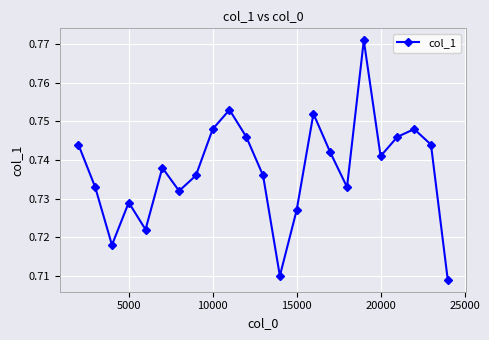

How many interior local valleys (lower than both neighbors) does the data have?

6